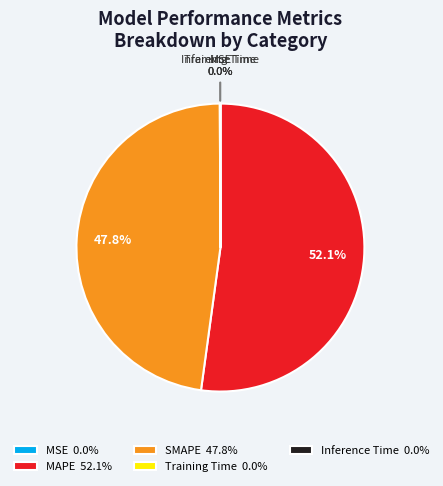

Combined, do MAPE and SMAPE account for over 50%?

Yes